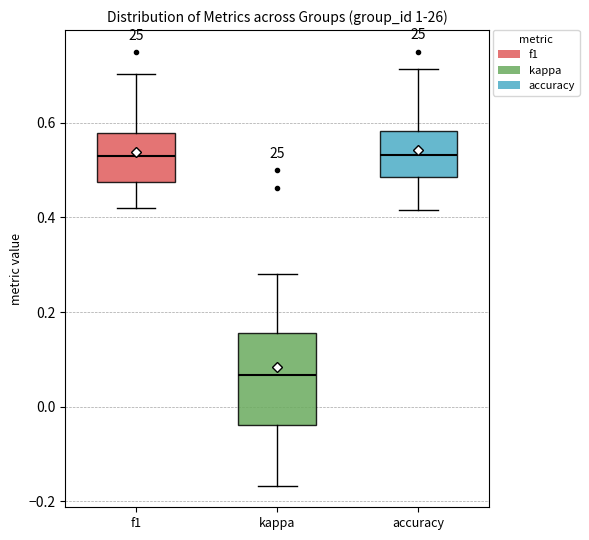

Which box is the tallest, from its lower edge to its upper edge?

kappa